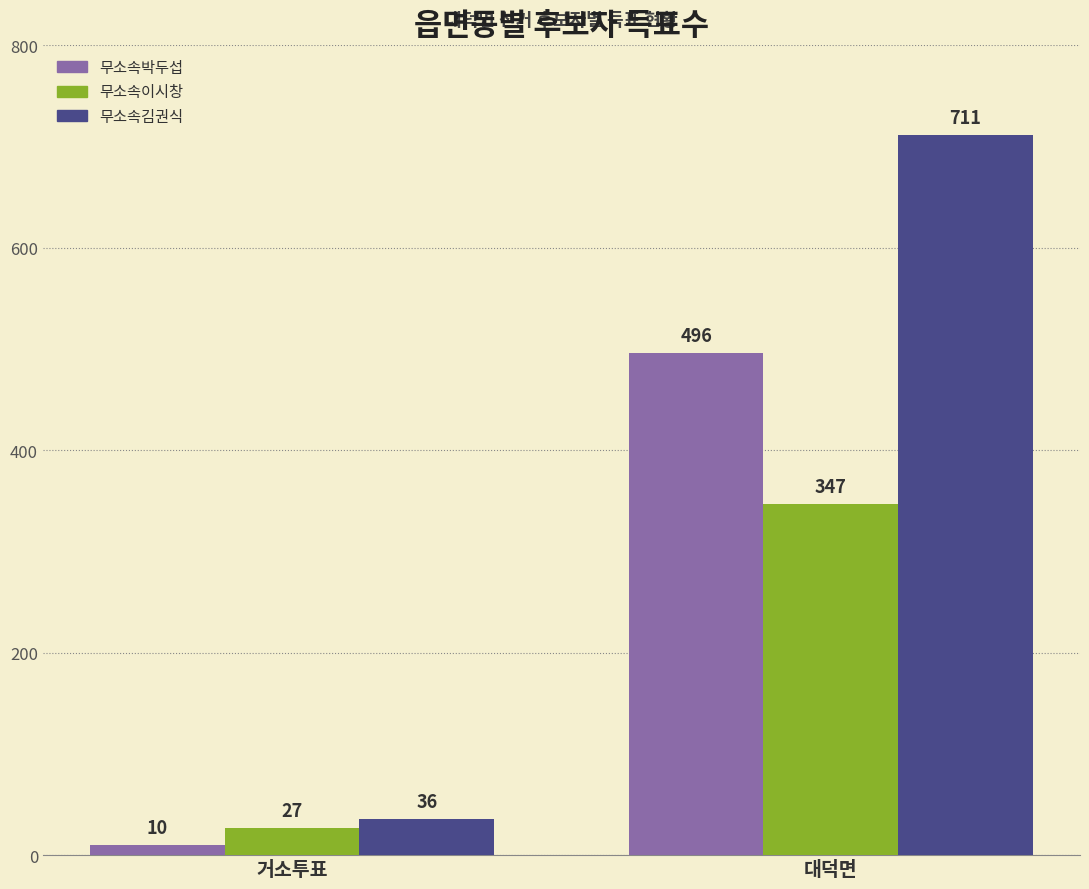

What is the sum of all 무소속김권식 values?

747